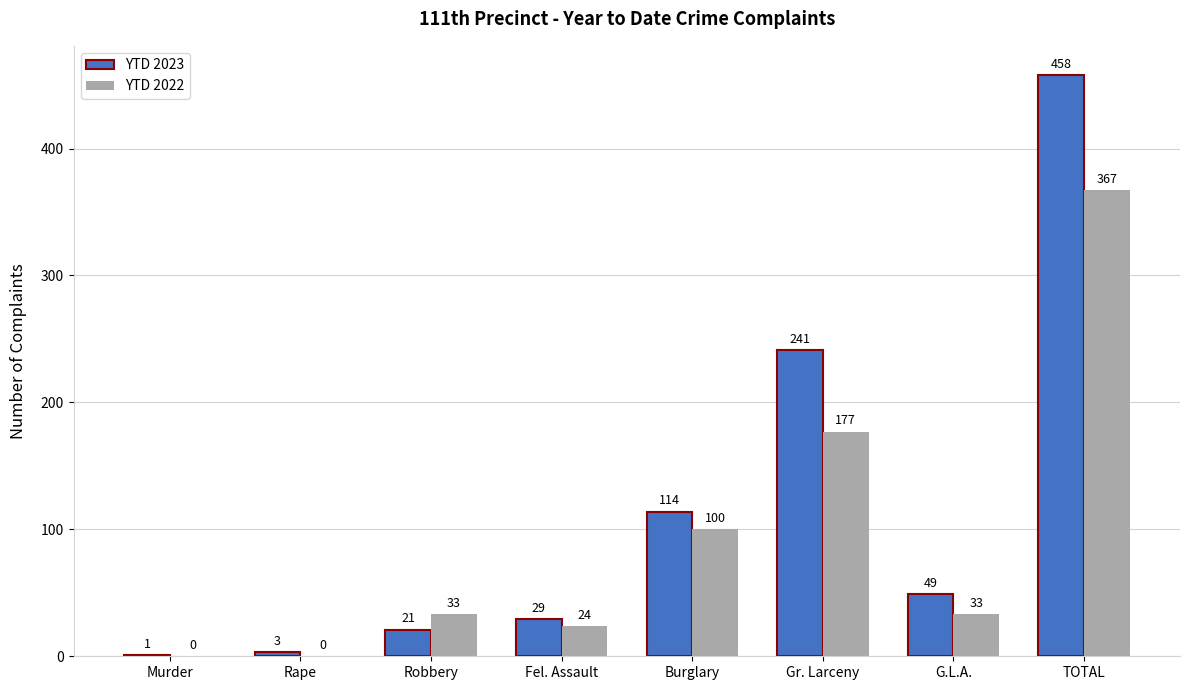

Count the number of categories in the chart.

8